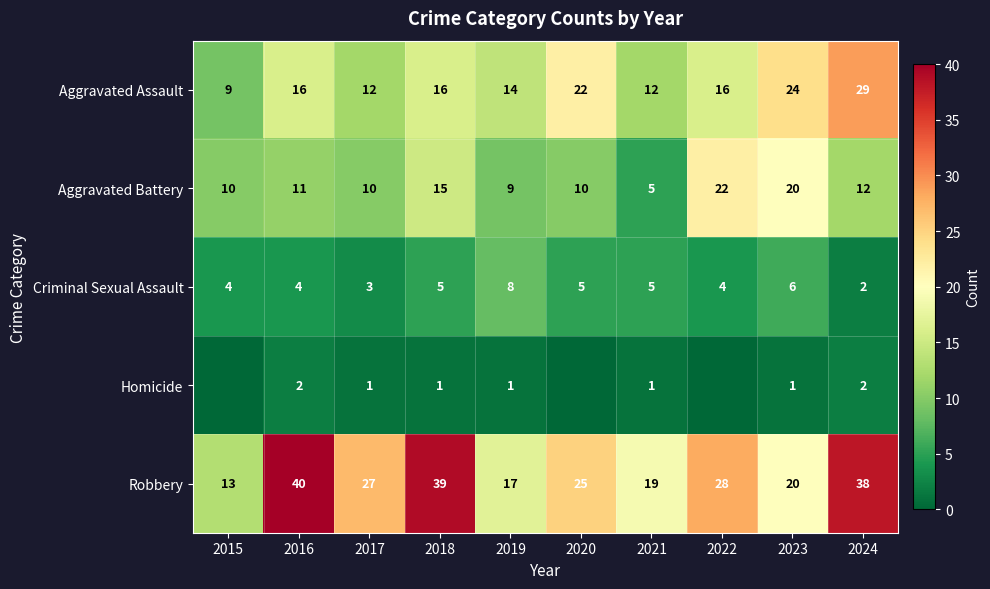

What is the difference between the maximum and second lowest values in the Aggravated Assault series?

17